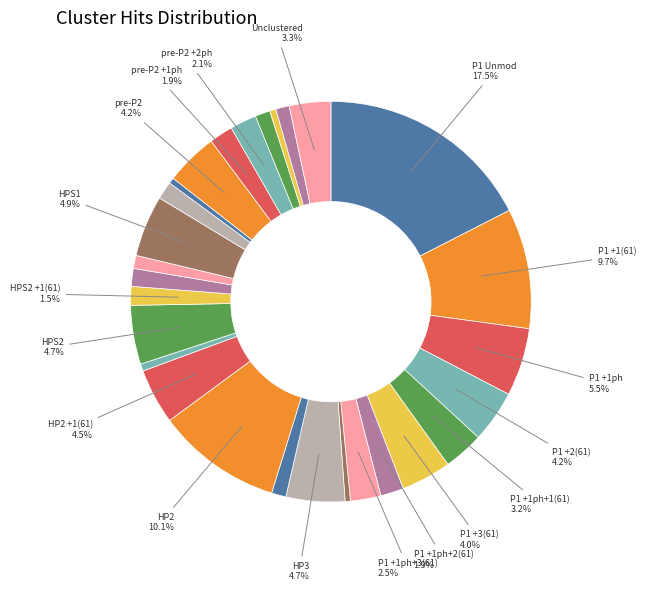

Count the number of slices in the pie.

28